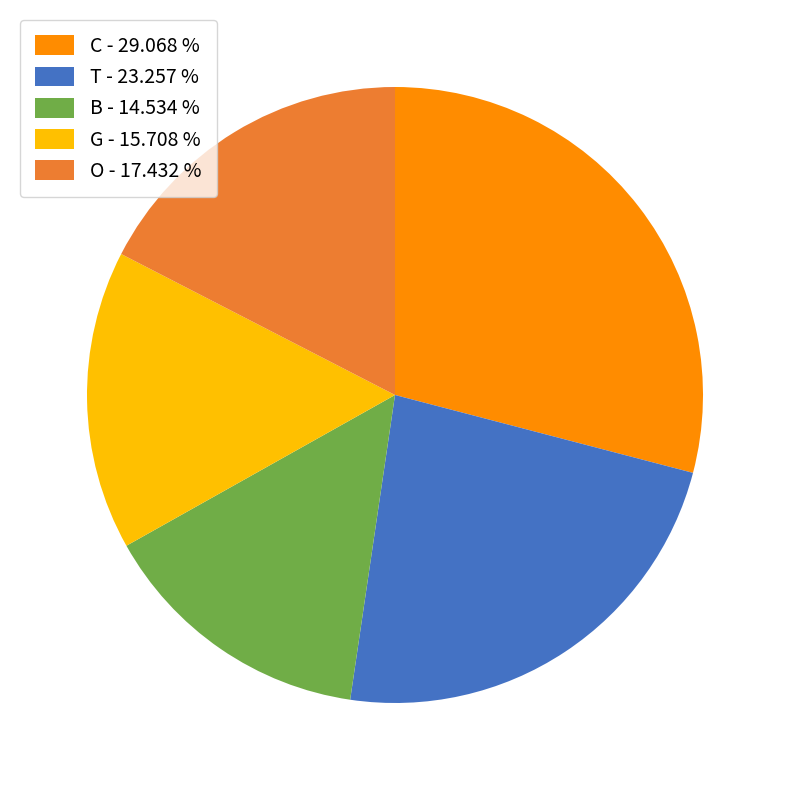

Approximately how many times larger is the value at T - 23.257 % compared to O - 17.432 %?

1.3